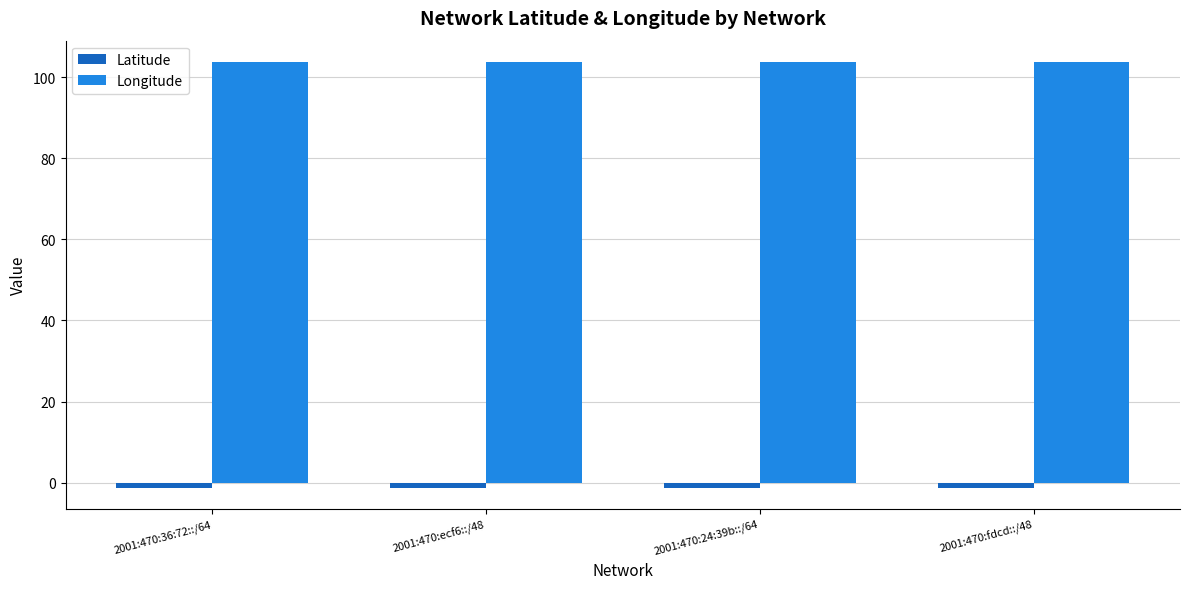

What is the label of the 3rd bar from the right?

2001:470:ecf6::/48